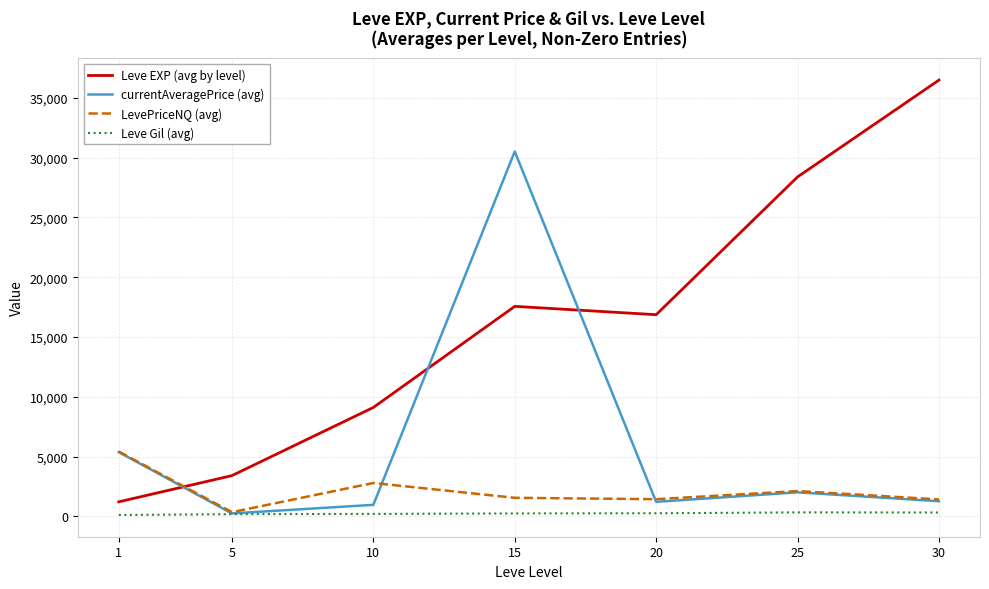

True or false: Leve EXP (avg by level) and LevePriceNQ (avg) intersect in this chart.

True